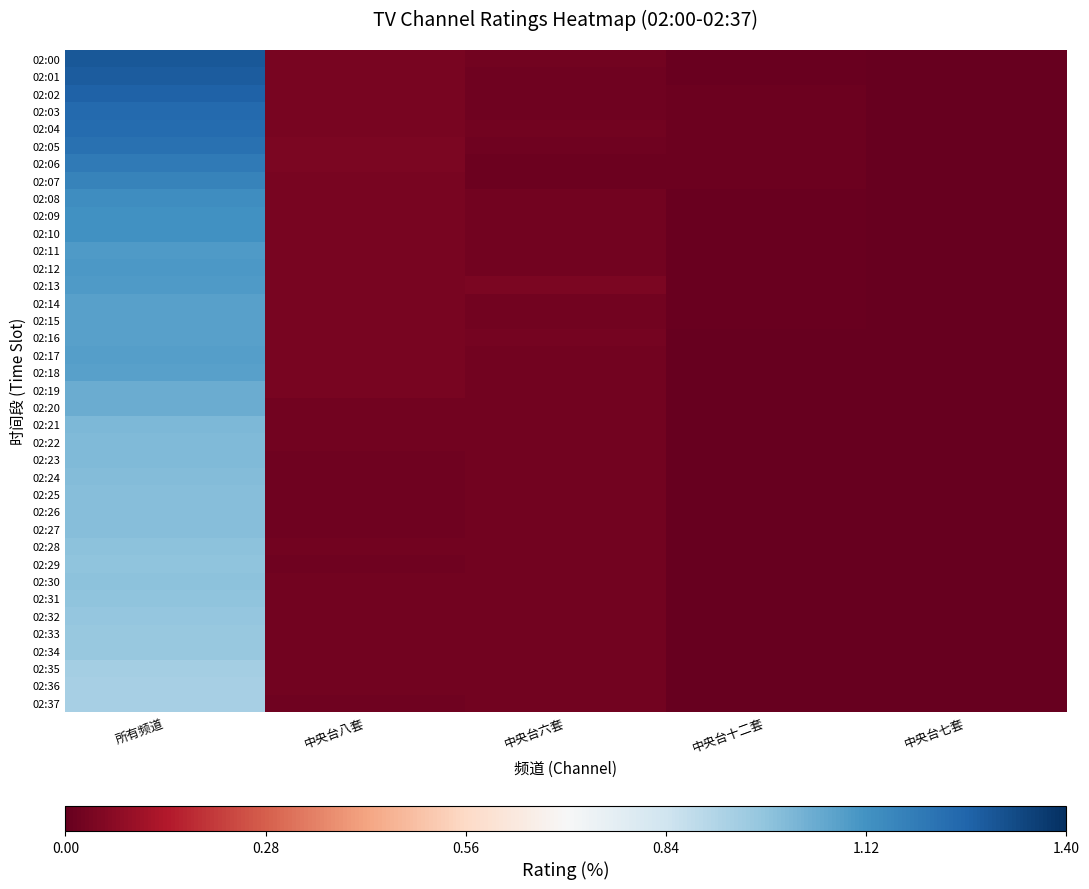

Reading right to left, extract all data points from this chart.

02:00: 中央台七套=0.0	中央台十二套=0.0	中央台六套=0.0	中央台八套=0.0	所有频道=1.3
02:01: 中央台七套=0.0	中央台十二套=0.0	中央台六套=0.0	中央台八套=0.0	所有频道=1.3
02:02: 中央台七套=0.0	中央台十二套=0.0	中央台六套=0.0	中央台八套=0.0	所有频道=1.3
02:03: 中央台七套=0.0	中央台十二套=0.0	中央台六套=0.0	中央台八套=0.0	所有频道=1.2
02:04: 中央台七套=0.0	中央台十二套=0.0	中央台六套=0.0	中央台八套=0.0	所有频道=1.2
02:05: 中央台七套=0.0	中央台十二套=0.0	中央台六套=0.0	中央台八套=0.0	所有频道=1.2
02:06: 中央台七套=0.0	中央台十二套=0.0	中央台六套=0.0	中央台八套=0.0	所有频道=1.2
02:07: 中央台七套=0.0	中央台十二套=0.0	中央台六套=0.0	中央台八套=0.0	所有频道=1.2
02:08: 中央台七套=0.0	中央台十二套=0.0	中央台六套=0.0	中央台八套=0.0	所有频道=1.1
02:09: 中央台七套=0.0	中央台十二套=0.0	中央台六套=0.0	中央台八套=0.0	所有频道=1.1
02:10: 中央台七套=0.0	中央台十二套=0.0	中央台六套=0.0	中央台八套=0.0	所有频道=1.1
02:11: 中央台七套=0.0	中央台十二套=0.0	中央台六套=0.0	中央台八套=0.0	所有频道=1.1
02:12: 中央台七套=0.0	中央台十二套=0.0	中央台六套=0.0	中央台八套=0.0	所有频道=1.1
02:13: 中央台七套=0.0	中央台十二套=0.0	中央台六套=0.0	中央台八套=0.0	所有频道=1.1
02:14: 中央台七套=0.0	中央台十二套=0.0	中央台六套=0.0	中央台八套=0.0	所有频道=1.1
02:15: 中央台七套=0.0	中央台十二套=0.0	中央台六套=0.0	中央台八套=0.0	所有频道=1.1
02:16: 中央台七套=0.0	中央台十二套=0.0	中央台六套=0.0	中央台八套=0.0	所有频道=1.1
02:17: 中央台七套=0.0	中央台十二套=0.0	中央台六套=0.0	中央台八套=0.0	所有频道=1.1
02:18: 中央台七套=0.0	中央台十二套=0.0	中央台六套=0.0	中央台八套=0.0	所有频道=1.1
02:19: 中央台七套=0.0	中央台十二套=0.0	中央台六套=0.0	中央台八套=0.0	所有频道=1.0
02:20: 中央台七套=0.0	中央台十二套=0.0	中央台六套=0.0	中央台八套=0.0	所有频道=1.0
02:21: 中央台七套=0.0	中央台十二套=0.0	中央台六套=0.0	中央台八套=0.0	所有频道=1.0
02:22: 中央台七套=0.0	中央台十二套=0.0	中央台六套=0.0	中央台八套=0.0	所有频道=1.0
02:23: 中央台七套=0.0	中央台十二套=0.0	中央台六套=0.0	中央台八套=0.0	所有频道=1.0
02:24: 中央台七套=0.0	中央台十二套=0.0	中央台六套=0.0	中央台八套=0.0	所有频道=1.0
02:25: 中央台七套=0.0	中央台十二套=0.0	中央台六套=0.0	中央台八套=0.0	所有频道=1.0
02:26: 中央台七套=0.0	中央台十二套=0.0	中央台六套=0.0	中央台八套=0.0	所有频道=1.0
02:27: 中央台七套=0.0	中央台十二套=0.0	中央台六套=0.0	中央台八套=0.0	所有频道=1.0
02:28: 中央台七套=0.0	中央台十二套=0.0	中央台六套=0.0	中央台八套=0.0	所有频道=1.0
02:29: 中央台七套=0.0	中央台十二套=0.0	中央台六套=0.0	中央台八套=0.0	所有频道=1.0
02:30: 中央台七套=0.0	中央台十二套=0.0	中央台六套=0.0	中央台八套=0.0	所有频道=1.0
02:31: 中央台七套=0.0	中央台十二套=0.0	中央台六套=0.0	中央台八套=0.0	所有频道=1.0
02:32: 中央台七套=0.0	中央台十二套=0.0	中央台六套=0.0	中央台八套=0.0	所有频道=1.0
02:33: 中央台七套=0.0	中央台十二套=0.0	中央台六套=0.0	中央台八套=0.0	所有频道=1.0
02:34: 中央台七套=0.0	中央台十二套=0.0	中央台六套=0.0	中央台八套=0.0	所有频道=1.0
02:35: 中央台七套=0.0	中央台十二套=0.0	中央台六套=0.0	中央台八套=0.0	所有频道=0.9
02:36: 中央台七套=0.0	中央台十二套=0.0	中央台六套=0.0	中央台八套=0.0	所有频道=0.9
02:37: 中央台七套=0.0	中央台十二套=0.0	中央台六套=0.0	中央台八套=0.0	所有频道=0.9